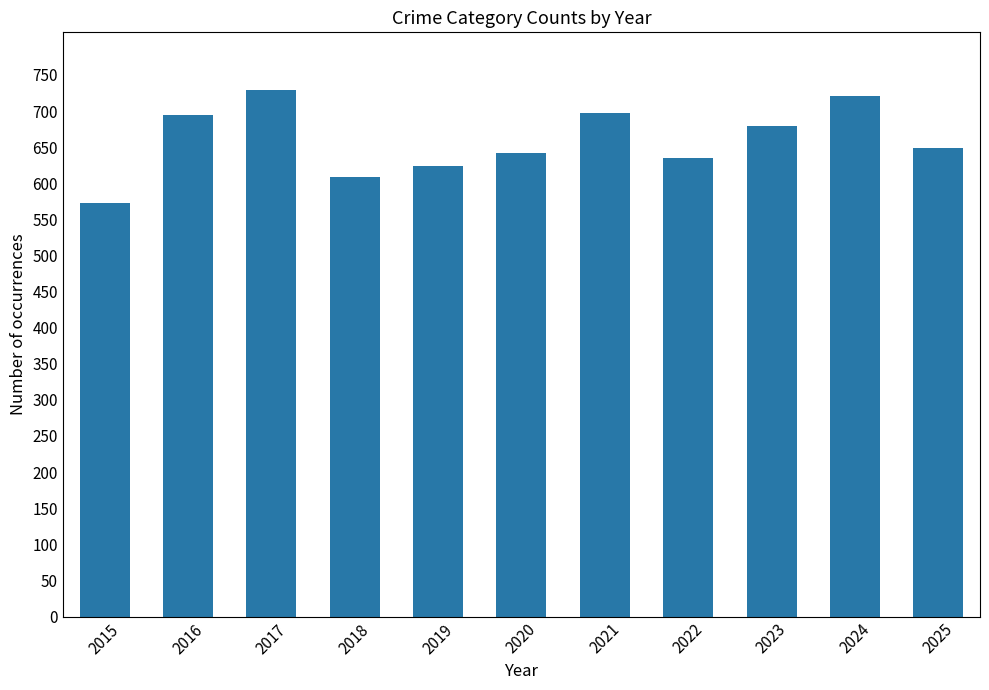

What is the value of the 2nd bar from the left?

694